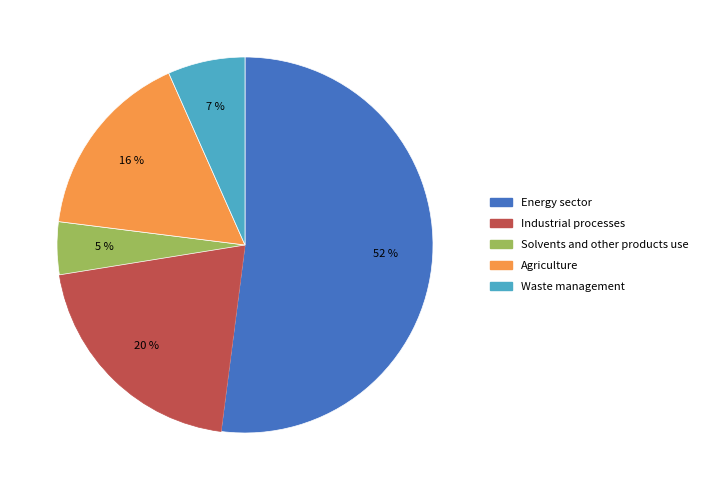

To the nearest percent, what is the average slice percentage?

20%